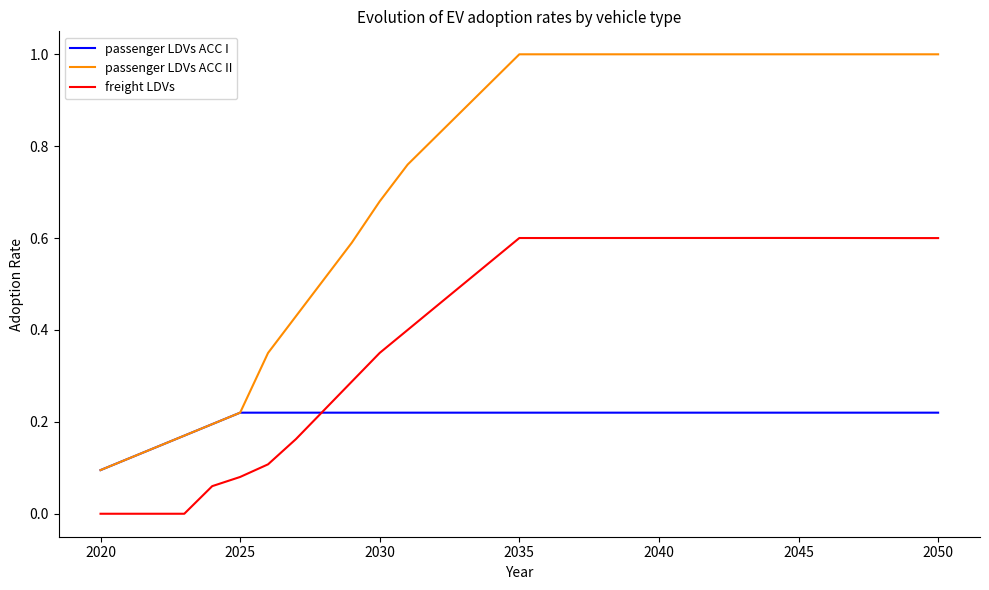

Rank the series by their maximum value, from highest to lowest.

passenger LDVs ACC II, freight LDVs, passenger LDVs ACC I